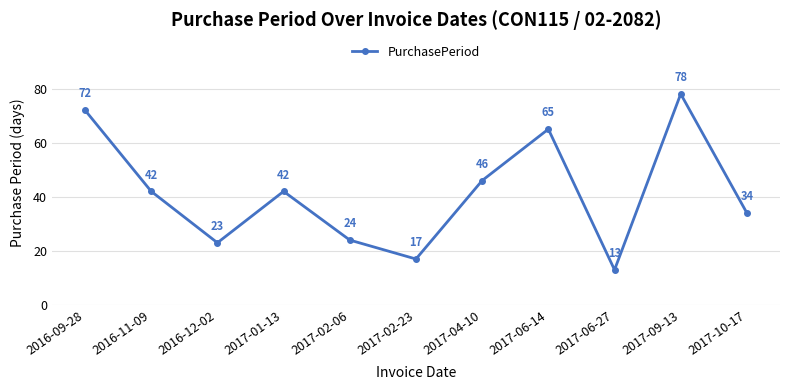

Where does the data first go above 42?

2016-09-28